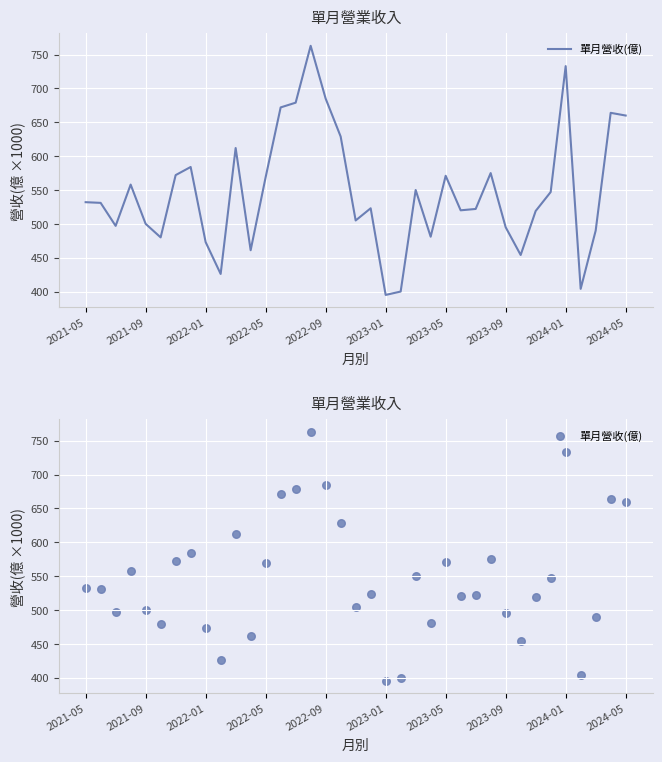

What is the change in value from 11 to 16?

+224